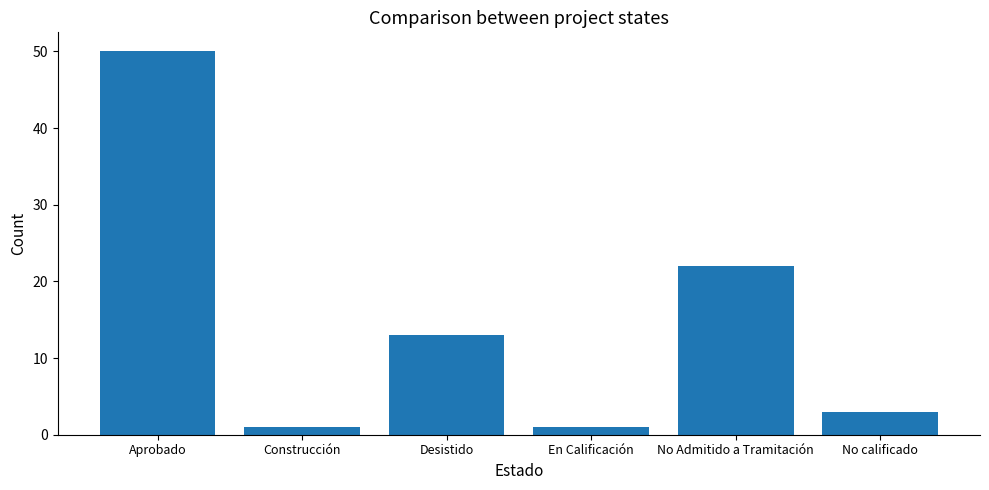

How many data points does each series have?

6